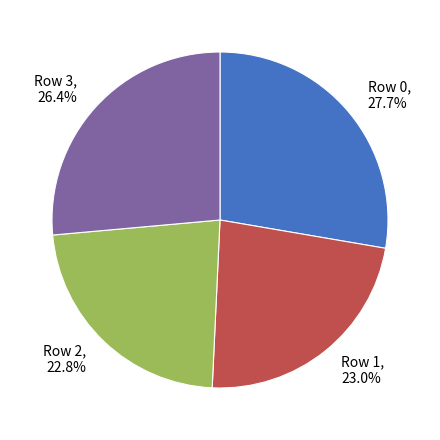

Between Row 3 and Row 2, which is larger?

Row 3